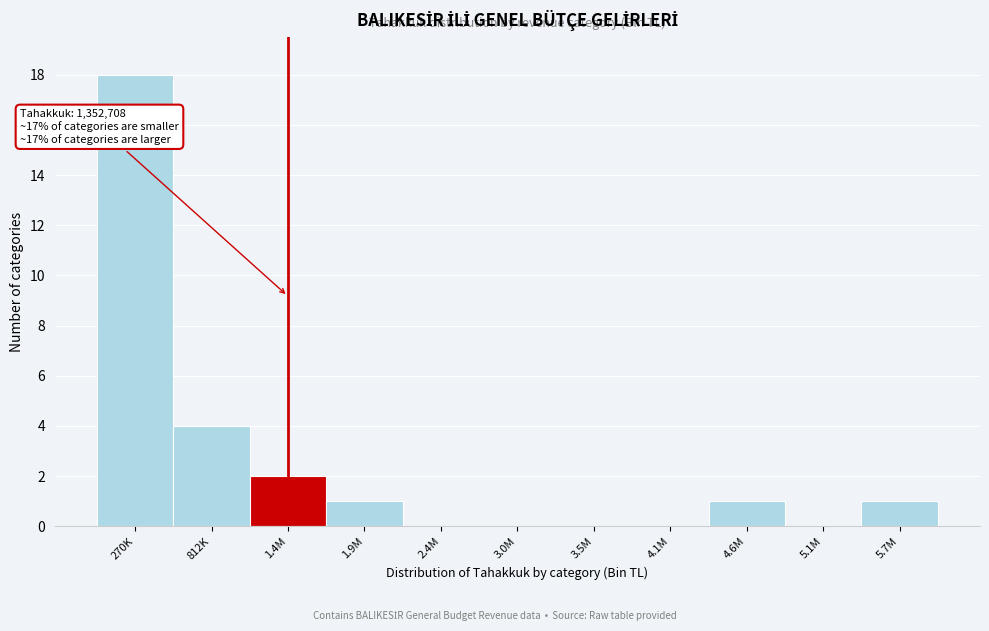

Reading left to right, extract all data points from this chart.

270K=18	812K=4	1.4M=2	1.9M=1	2.4M=0	3.0M=0	3.5M=0	4.1M=0	4.6M=1	5.1M=0	5.7M=1